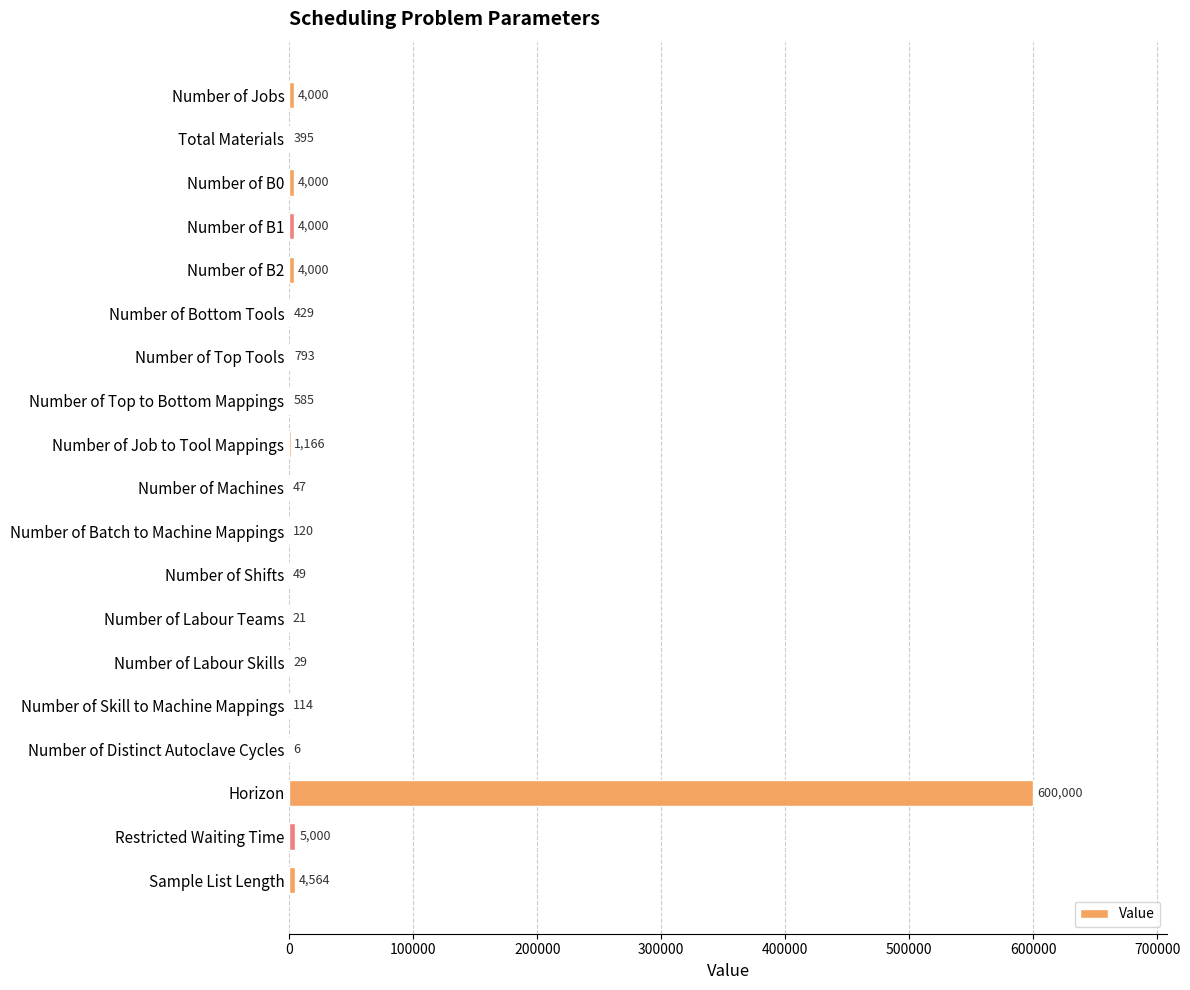

Between Number of Machines and Restricted Waiting Time, which is larger?

Restricted Waiting Time